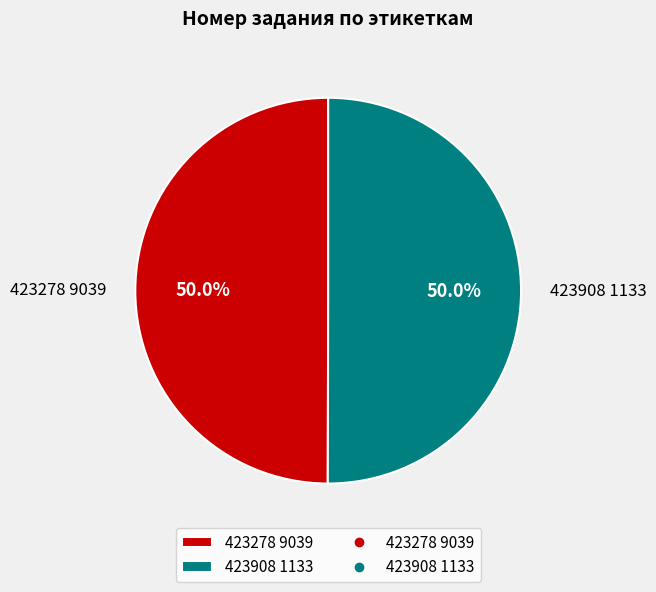

Approximately how many times larger is the value at 423908 1133 compared to 423278 9039?

1.0